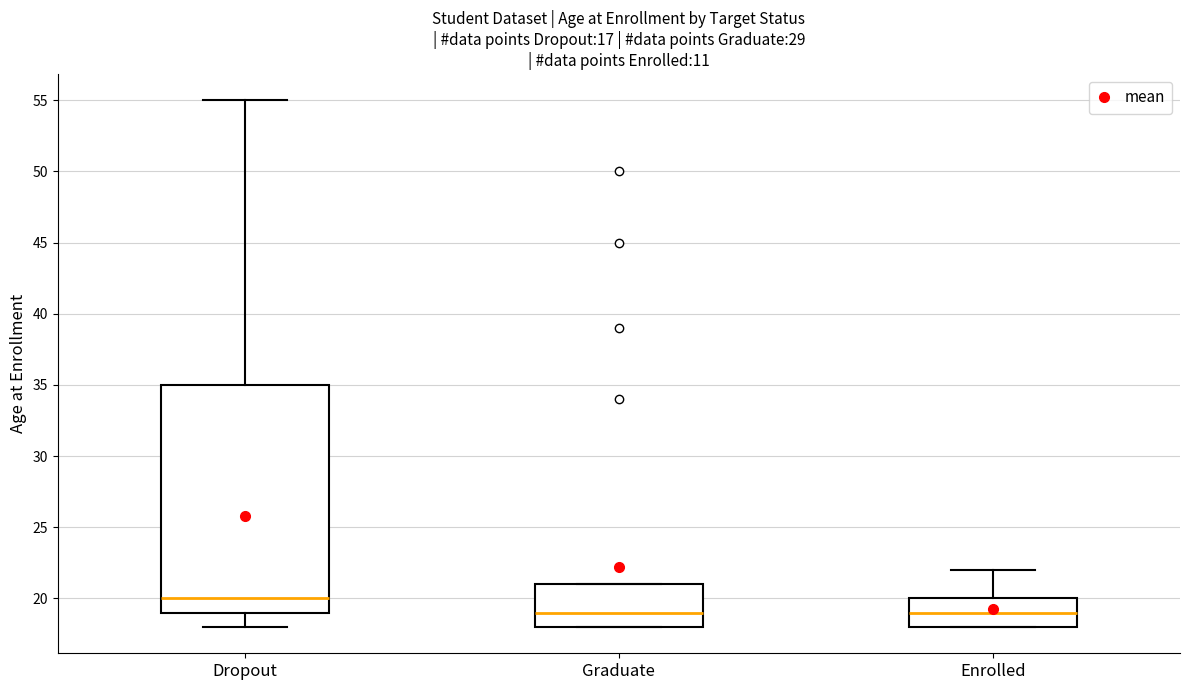

Which box is the tallest, from its lower edge to its upper edge?

Dropout